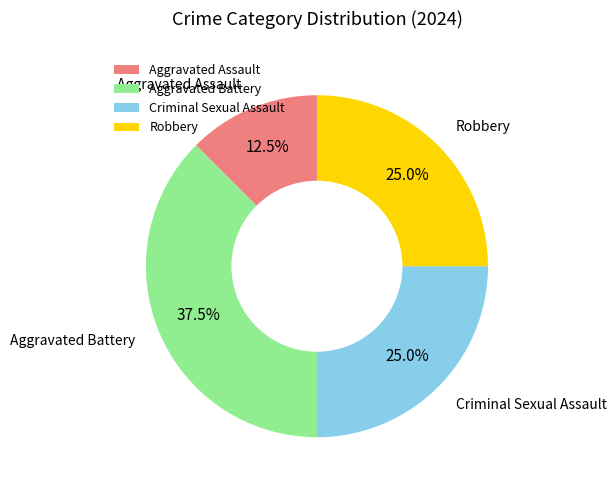

Which category has the biggest portion of the pie?

Aggravated Battery